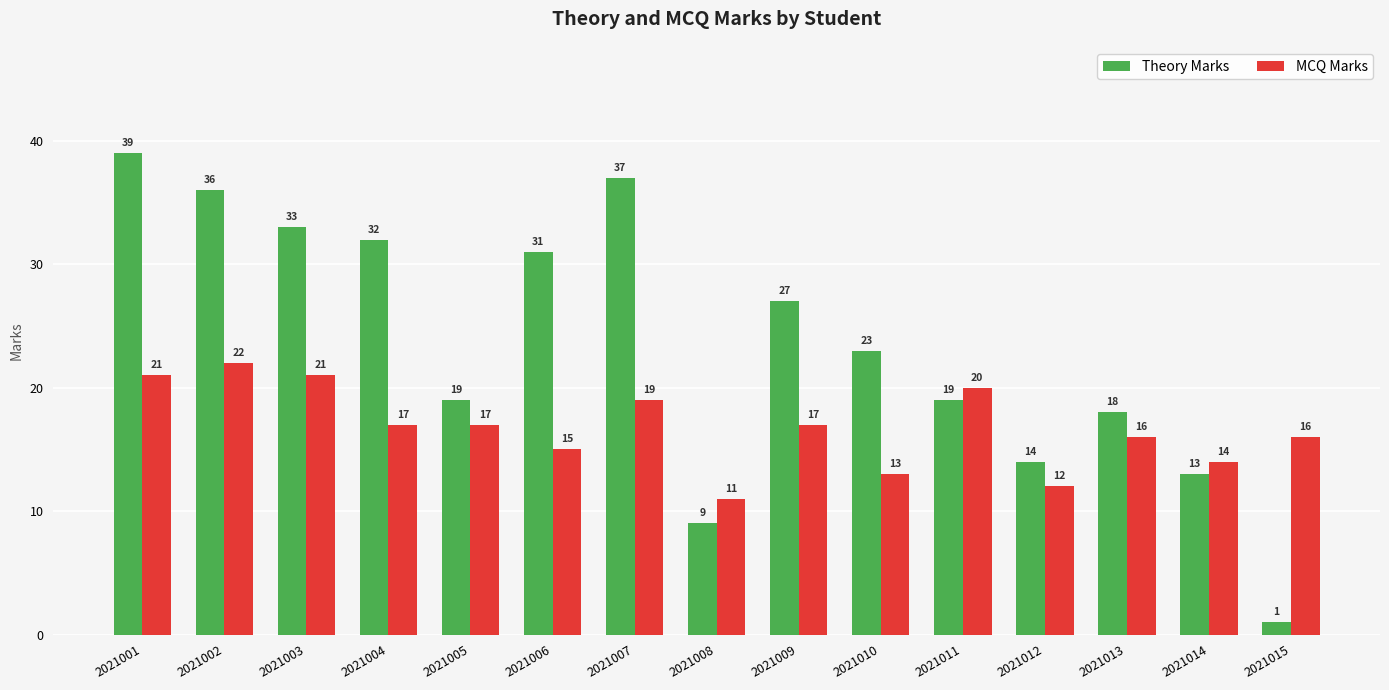

At which label does MCQ Marks first exceed 17?

2021001